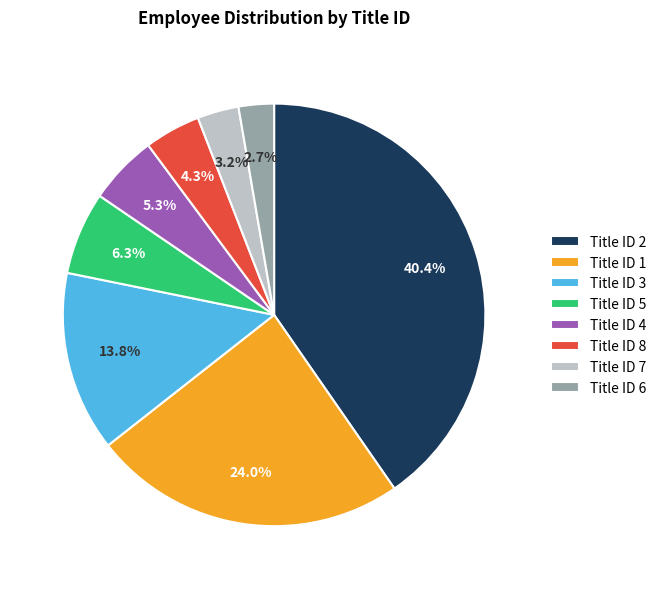

What portion of the pie excludes Title ID 2?

59.6%